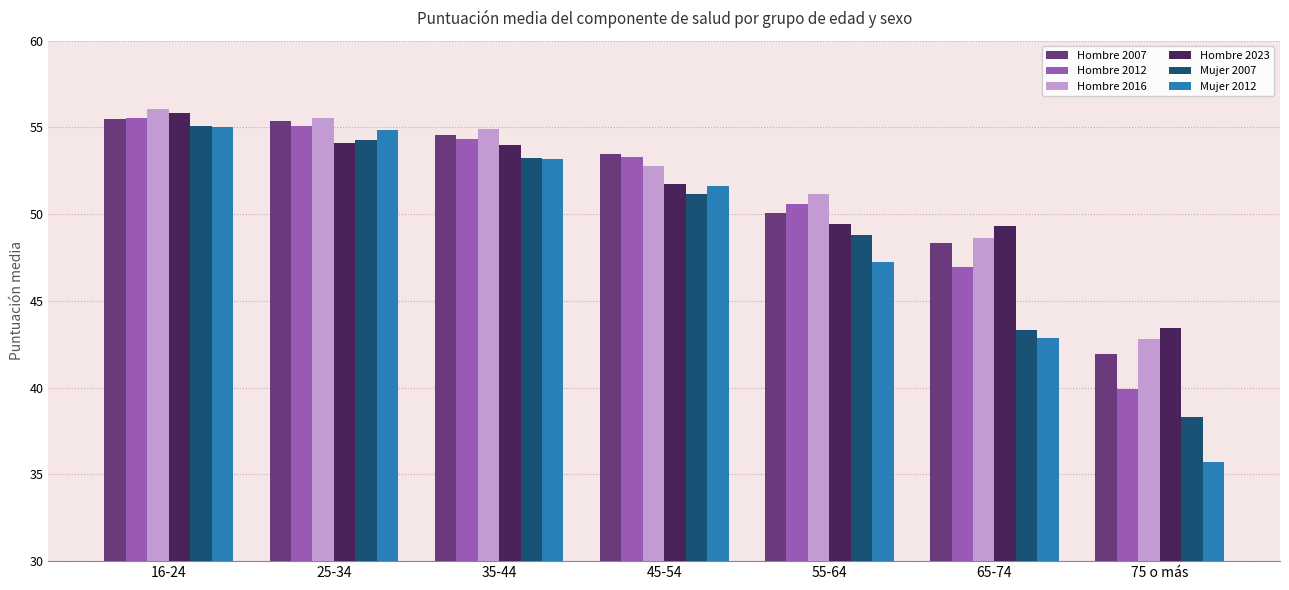

Is it true that Hombre 2007 equals 54.6 at 35-44?

True